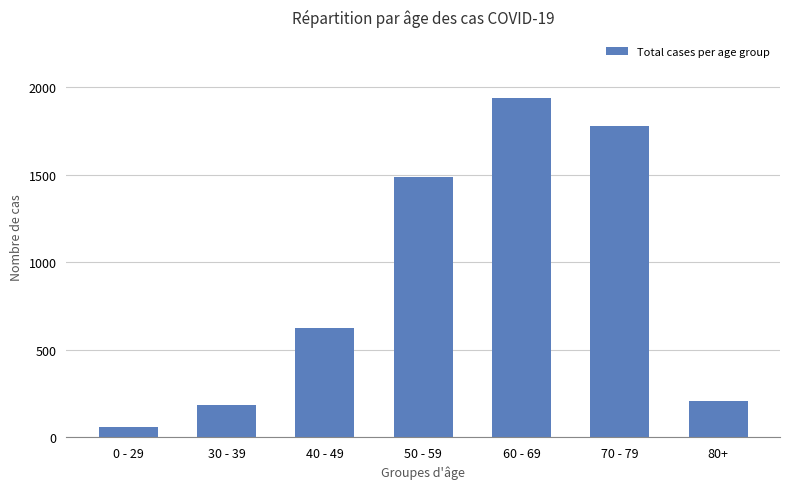

List the labels in order of value, largest first.

60 - 69, 70 - 79, 50 - 59, 40 - 49, 80+, 30 - 39, 0 - 29